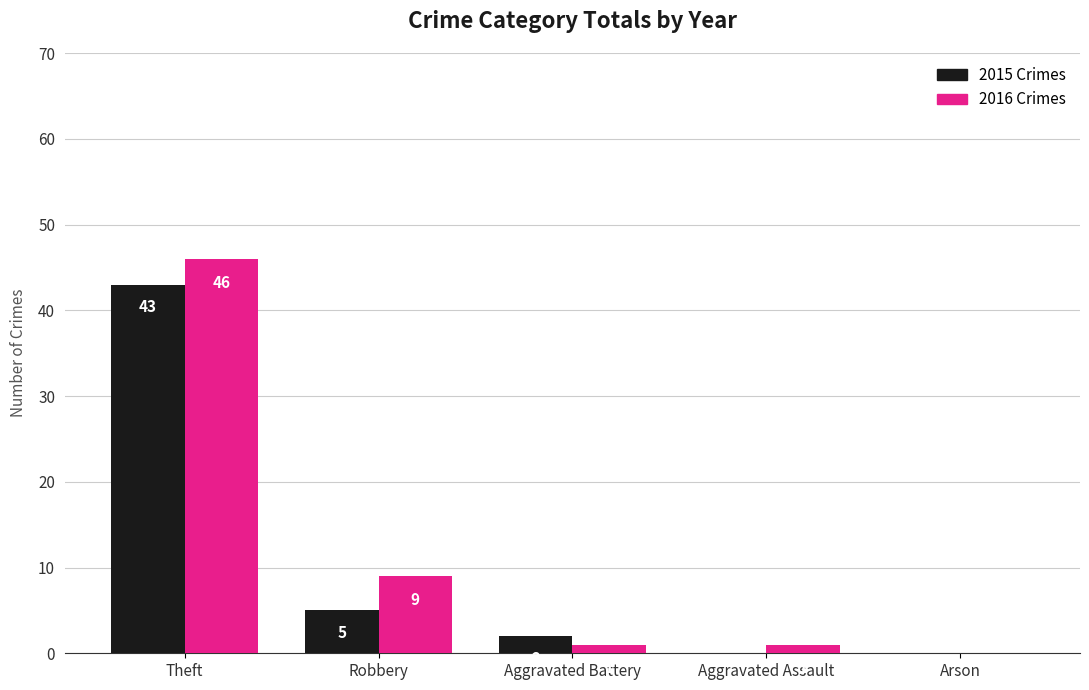

What is the total value across all series at Theft?

89